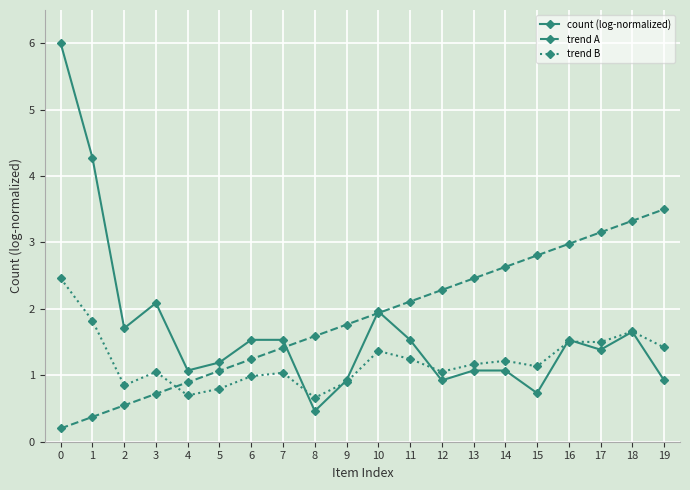

What is the difference between the second highest and second lowest values in the trend B series?

1.1